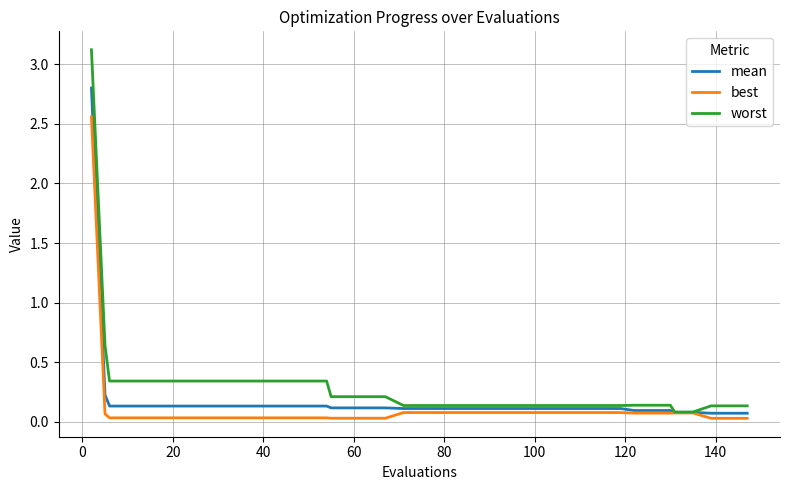

What is the greatest value displayed?

3.1